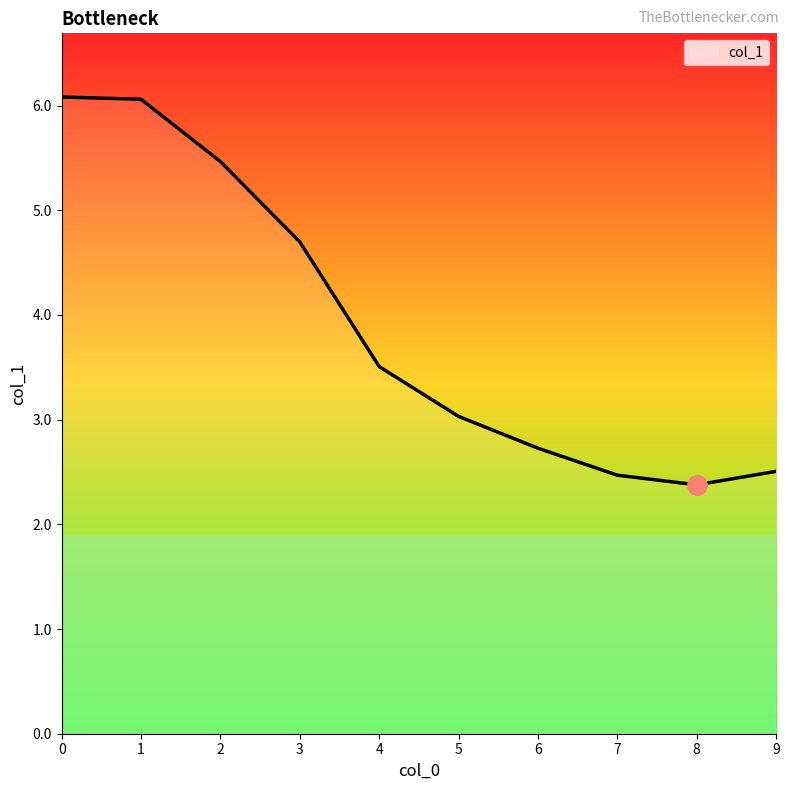

What is the maximum value shown in the chart?

6.1